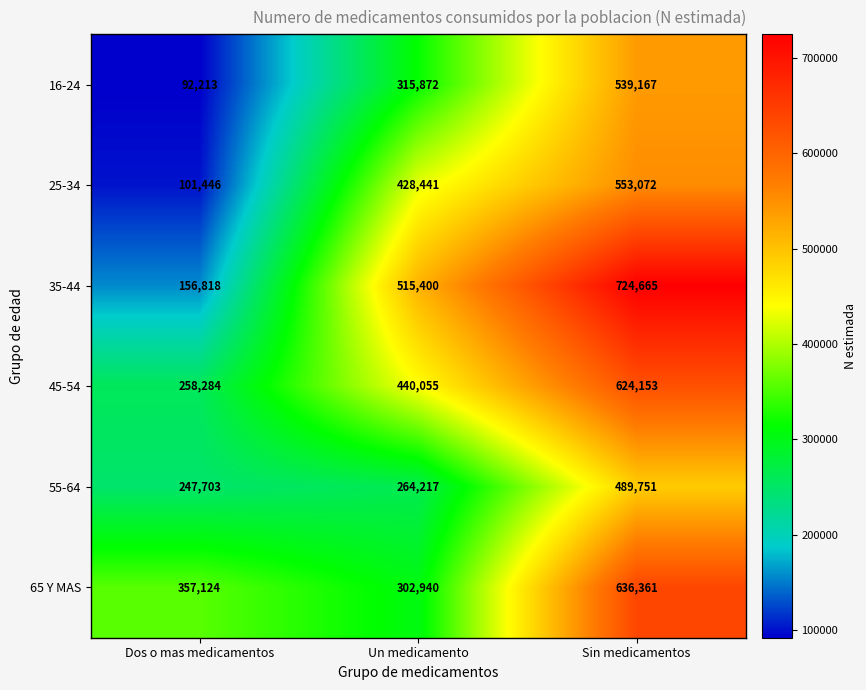

What is the total value across all series at Un medicamento?

2266925